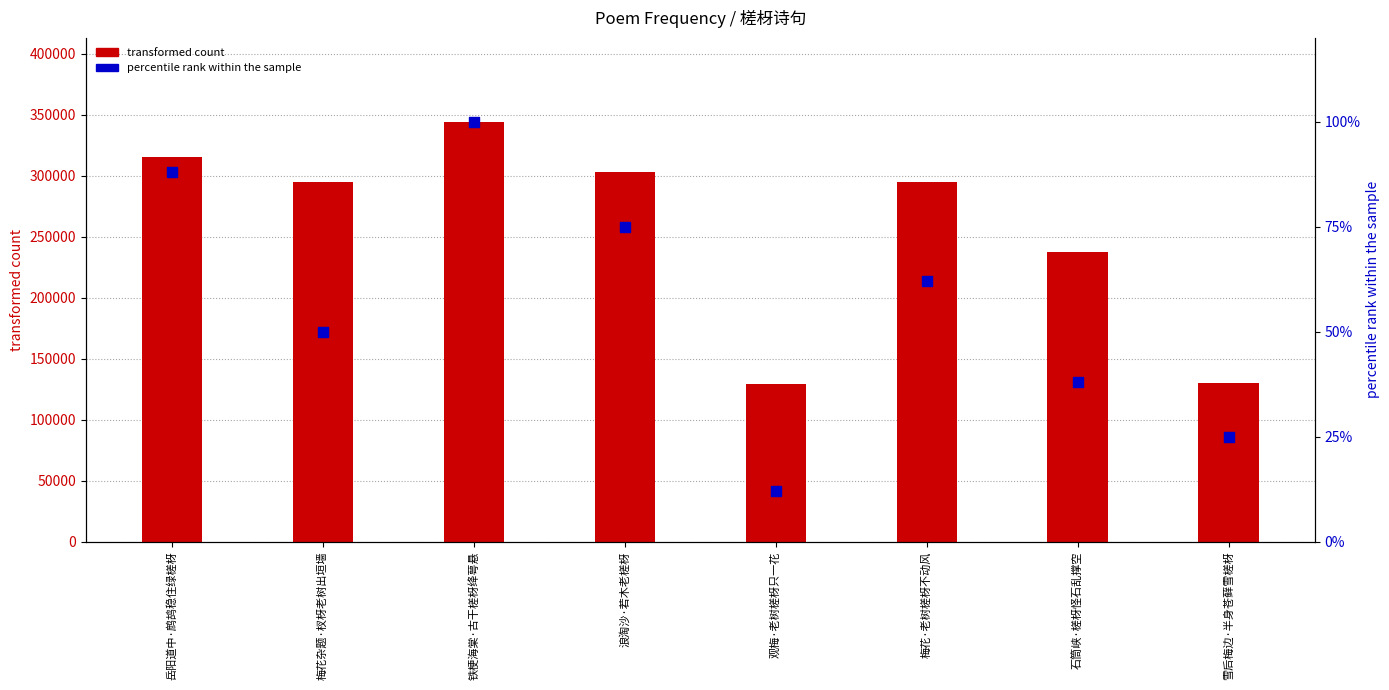

At how many categories does at least one series exceed 277211?

5